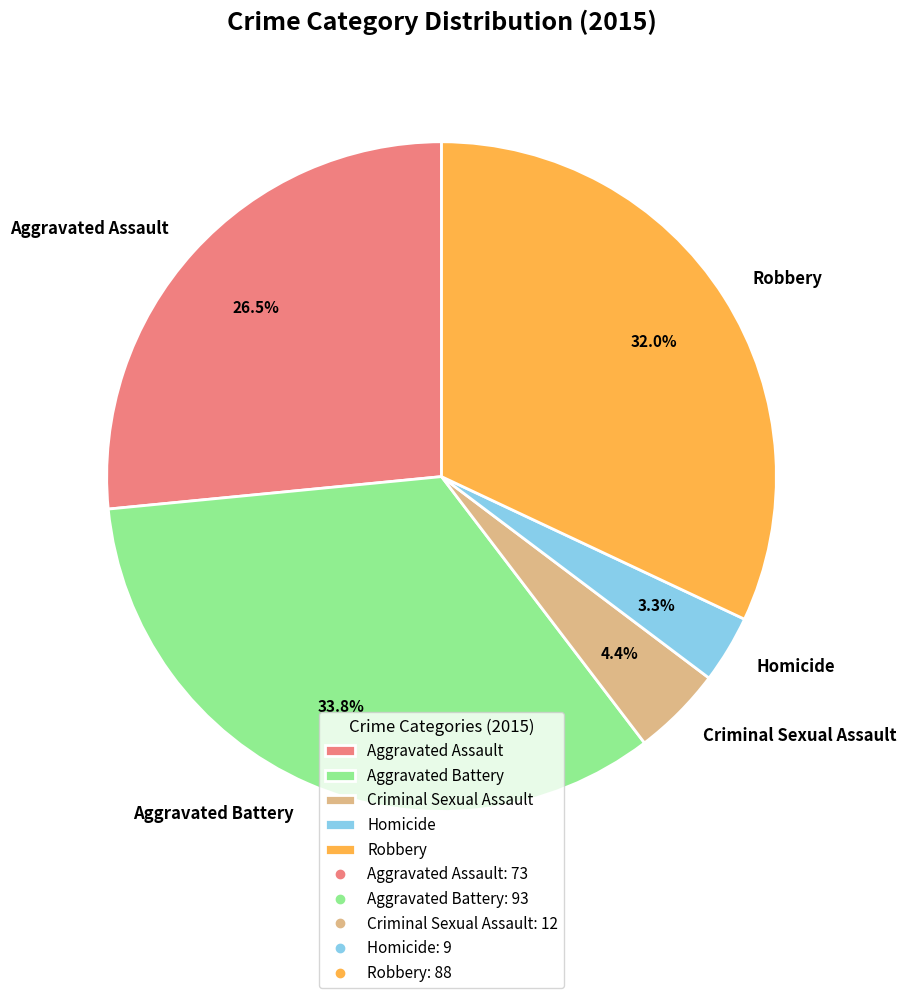

Rank the categories by value from highest to lowest.

Aggravated Battery, Robbery, Aggravated Assault, Criminal Sexual Assault, Homicide